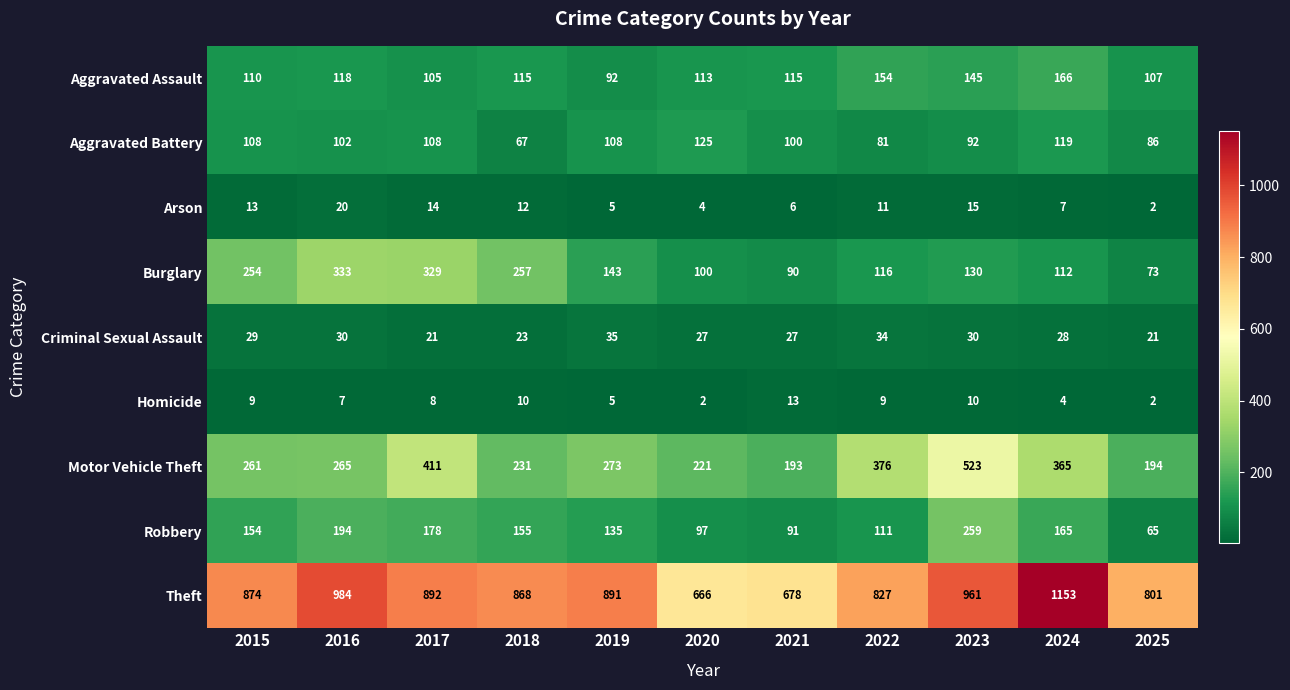

Which series has the largest total across all categories?

Theft